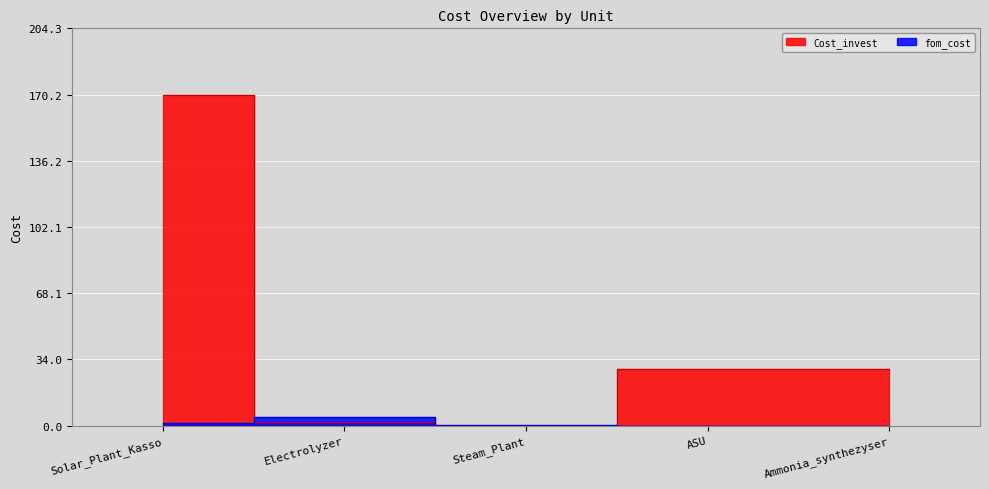

True or false: fom_cost has a value of 0.2 at Steam_Plant.

False